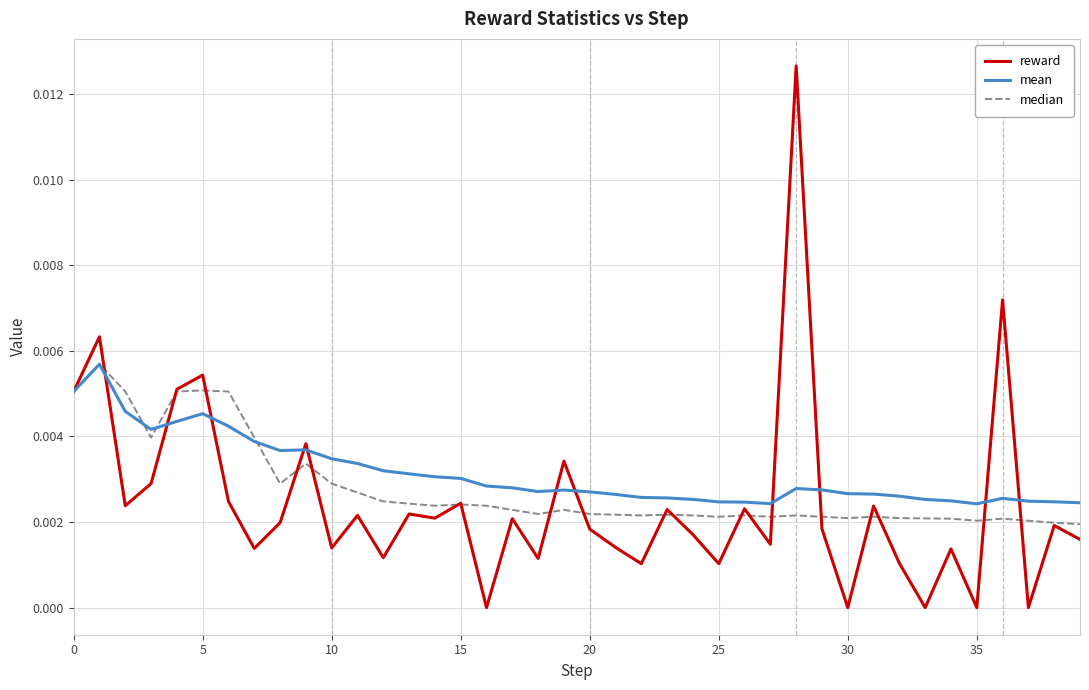

True or false: mean and reward intersect in this chart.

True